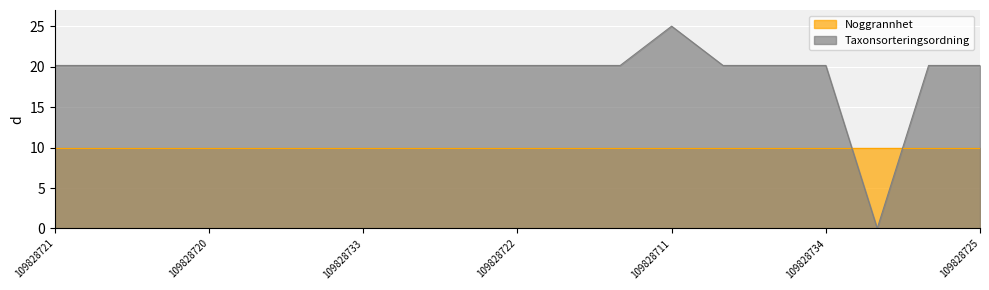

True or false: there are more than 0 points higher than both neighbors.

True